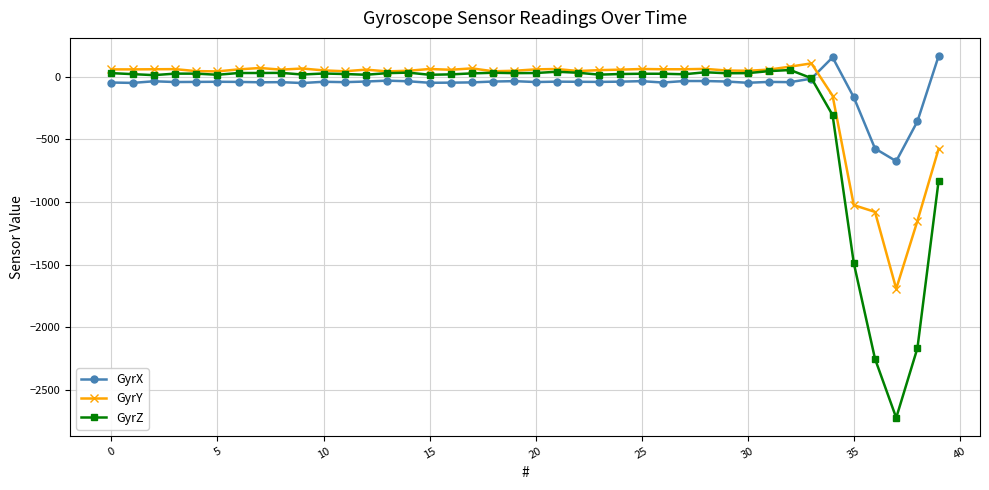

Which series has the widest spread of values?

GyrZ